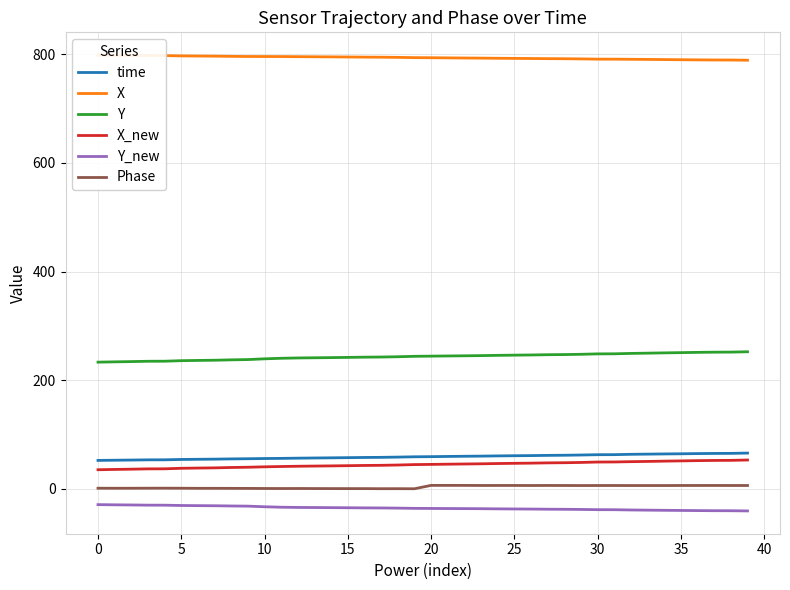

What is the difference between the maximum and minimum values in the time series?

13.5